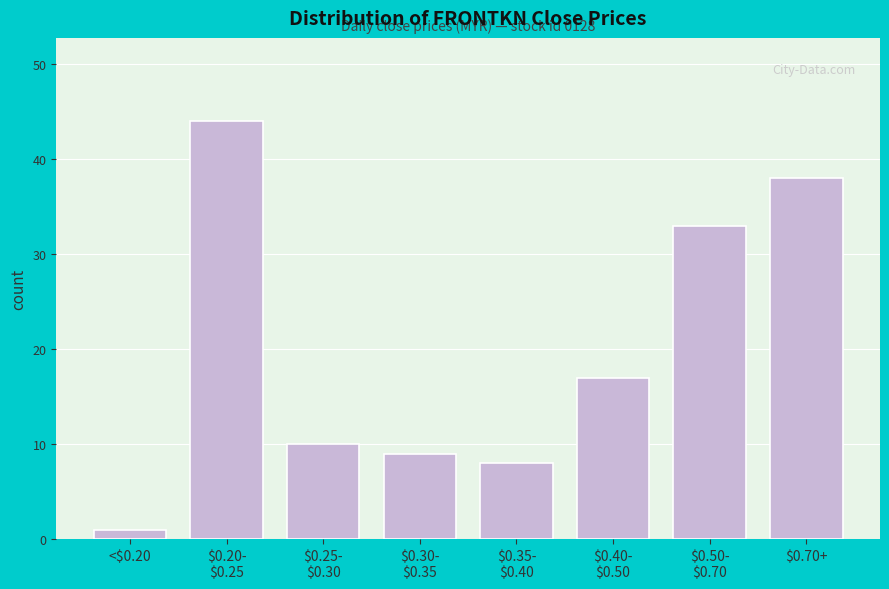

Reading left to right, transcribe all the data shown in this chart.

1	44	10	9	8	17	33	38